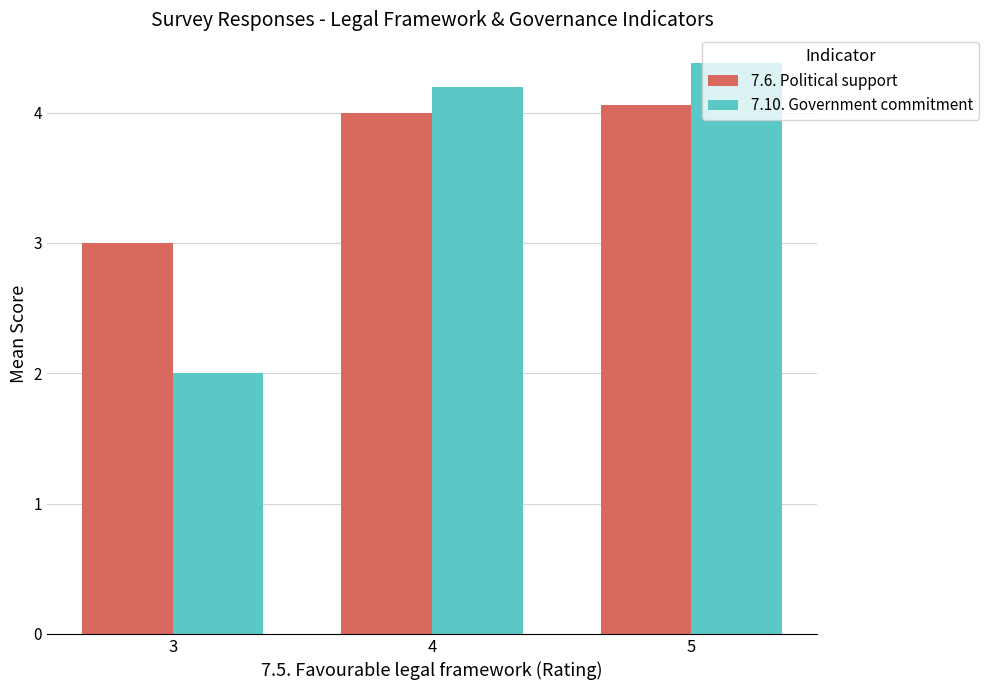

What is the sum of all 7.10. Government commitment values?

10.6